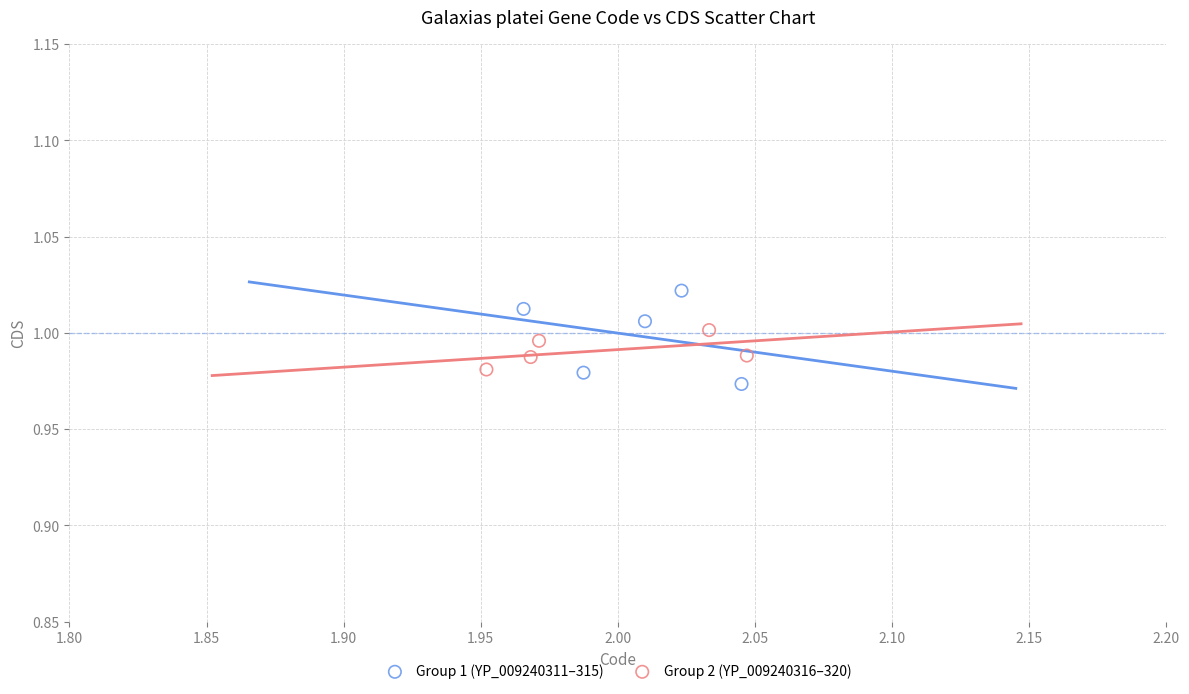

Which series contains the highest Y value?

Group 1 (YP_009240311–315)